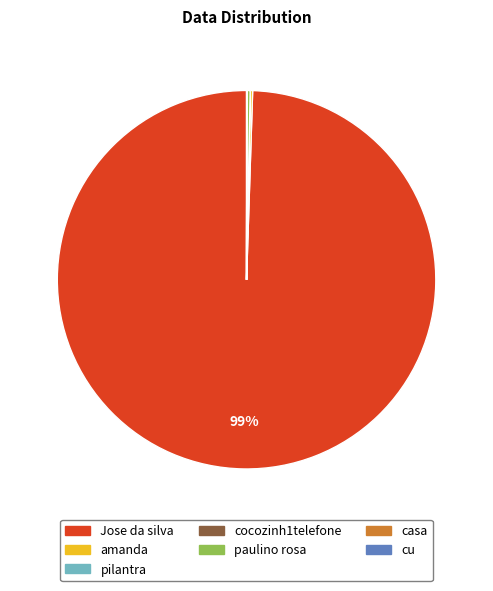

Does any single category account for the majority?

Yes